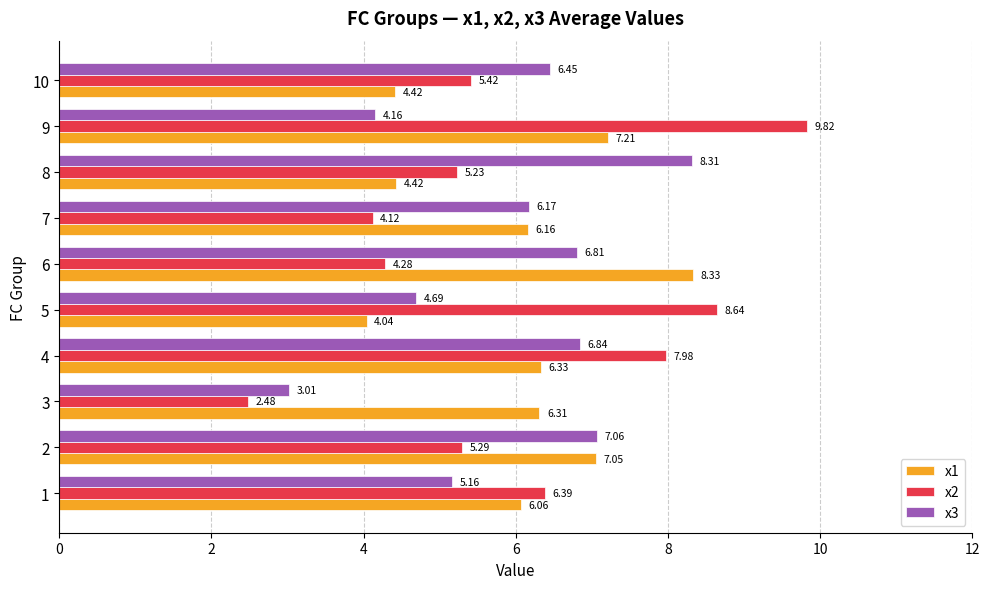

Which series has the largest range (max minus min)?

x2